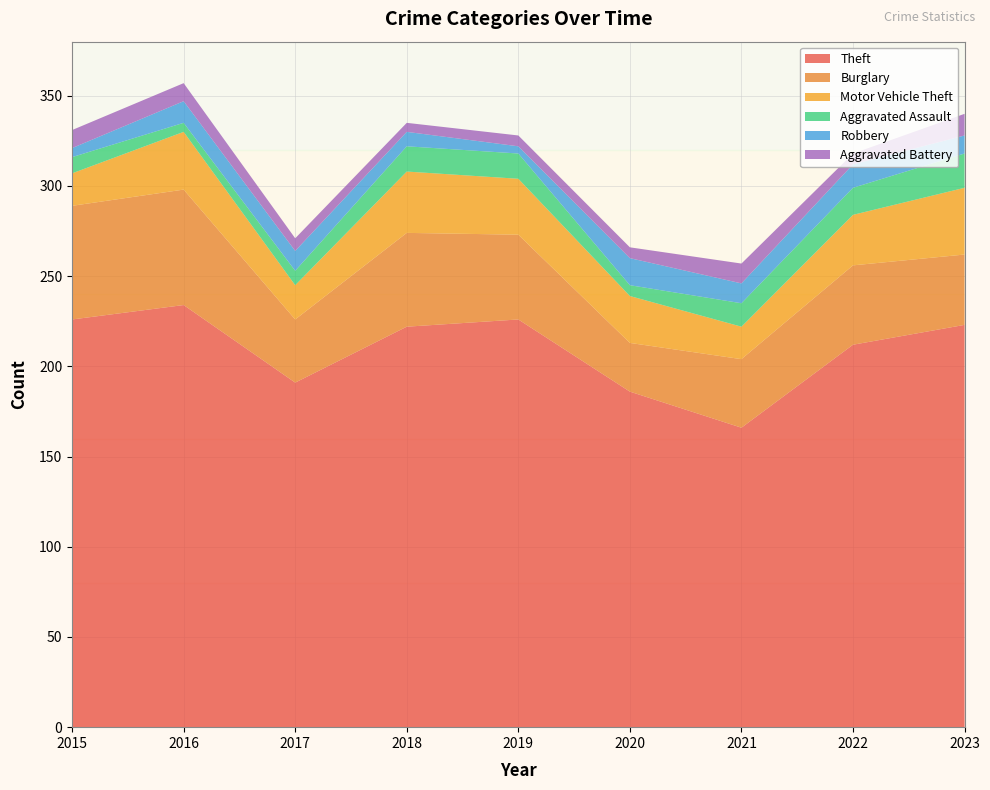

Reading right to left, extract all data points from this chart.

Theft: 2023=223	2022=212	2021=166	2020=186	2019=226	2018=222	2017=191	2016=234	2015=226
Burglary: 2023=39	2022=44	2021=38	2020=27	2019=47	2018=52	2017=35	2016=64	2015=63
Motor Vehicle Theft: 2023=37	2022=28	2021=18	2020=26	2019=31	2018=34	2017=19	2016=32	2015=18
Aggravated Assault: 2023=19	2022=15	2021=13	2020=6	2019=14	2018=14	2017=8	2016=5	2015=9
Robbery: 2023=10	2022=13	2021=11	2020=15	2019=4	2018=8	2017=11	2016=12	2015=5
Aggravated Battery: 2023=12	2022=6	2021=11	2020=6	2019=6	2018=5	2017=7	2016=10	2015=10